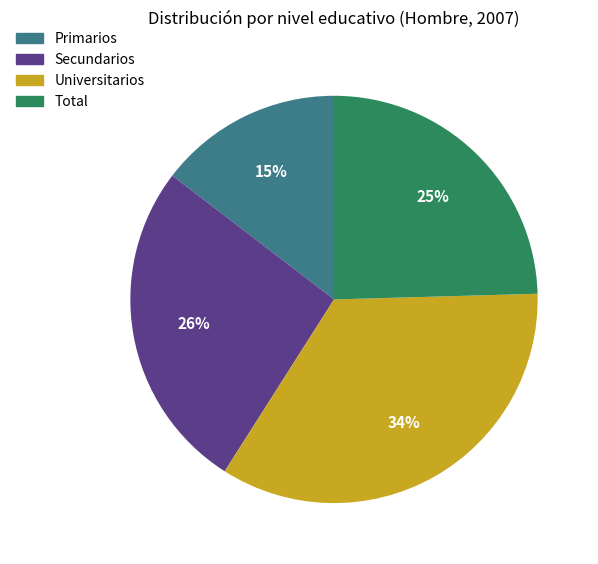

Which slice is the largest?

Universitarios